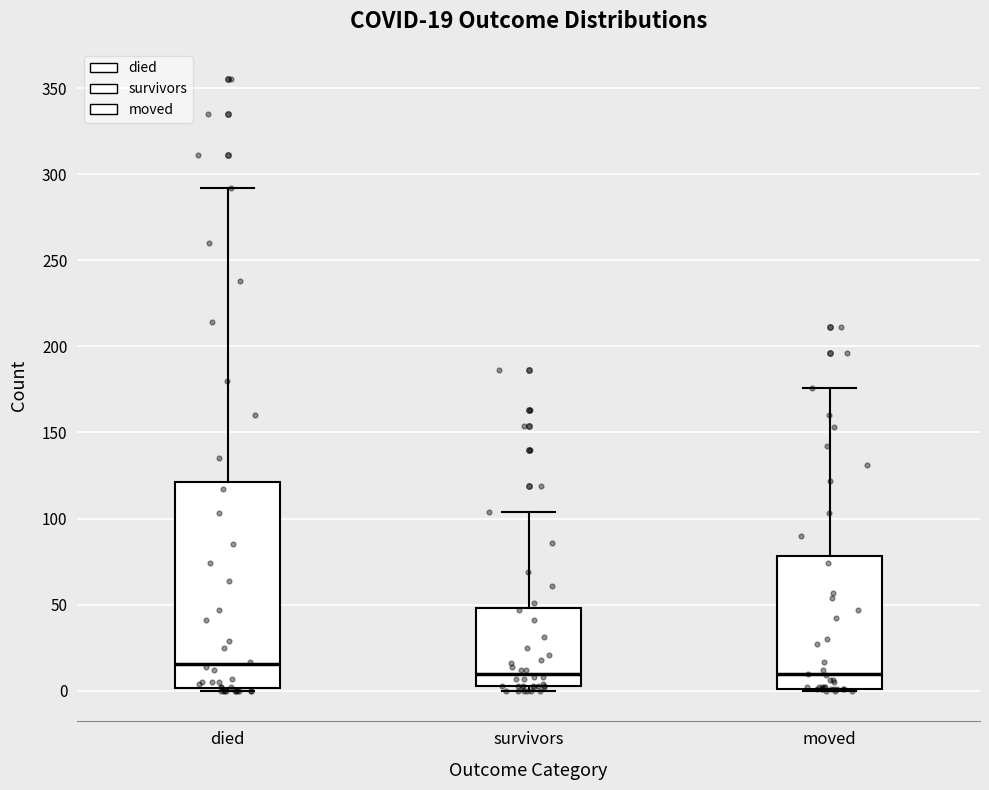

Which box has the highest median line?

died